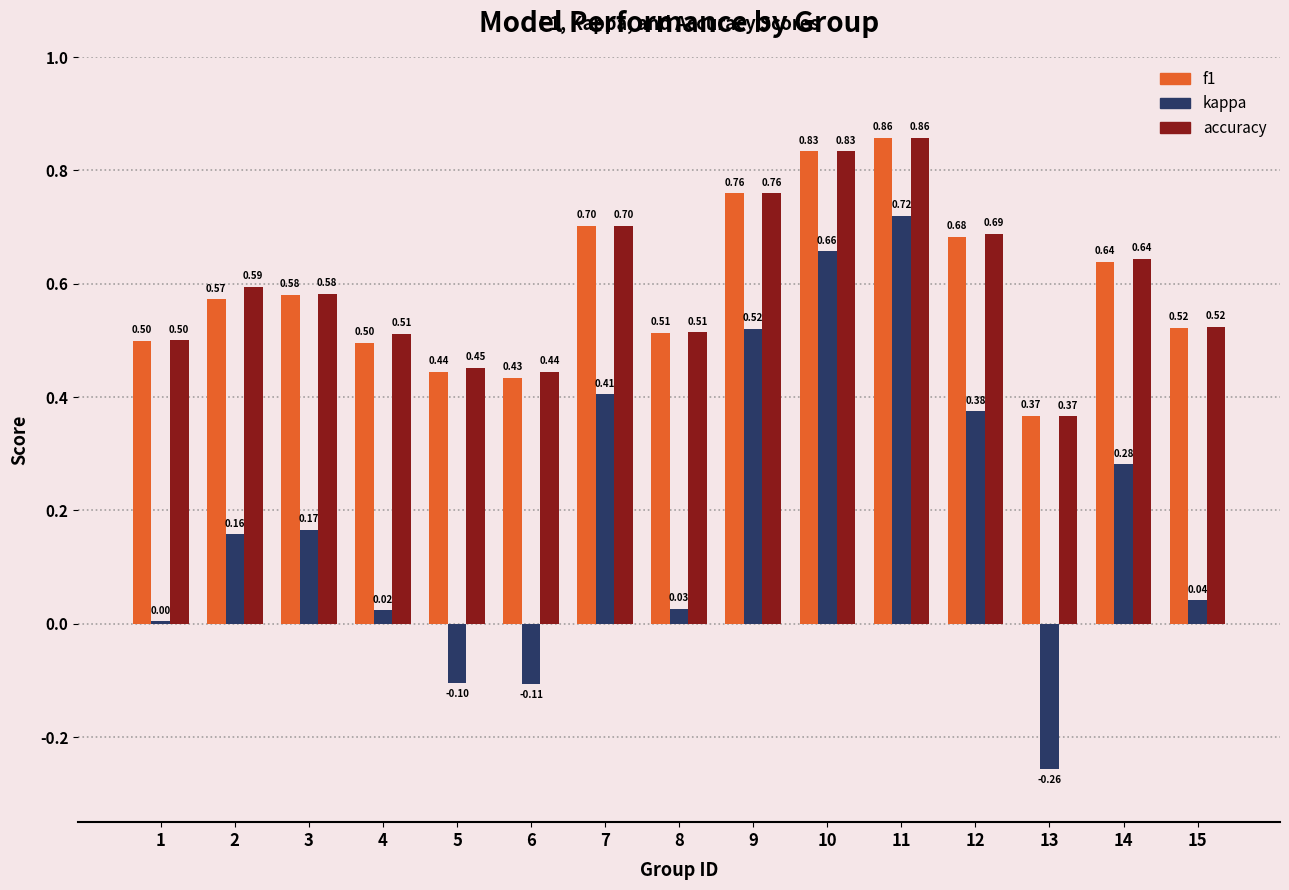

Which category has the highest value across all series?

11